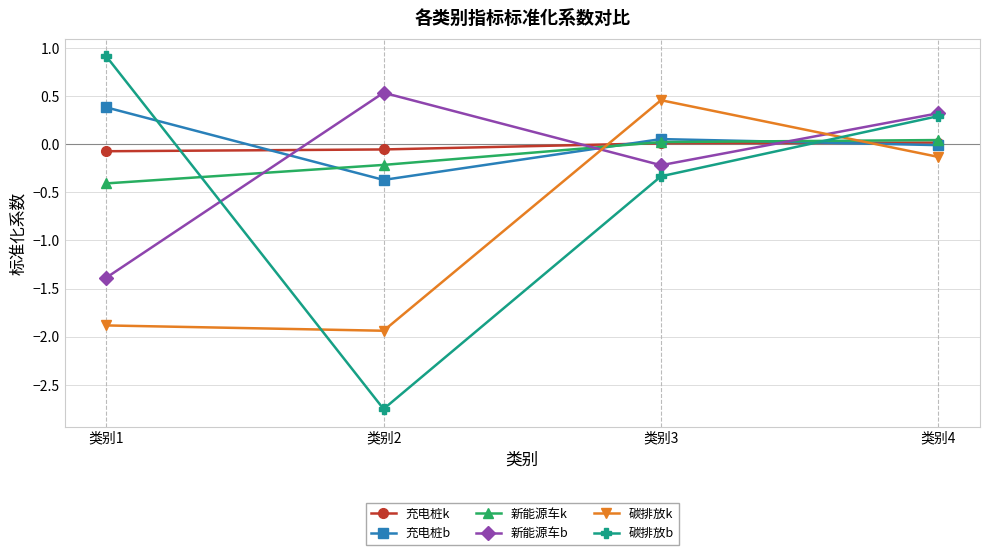

At which category does the chart reach its minimum across all series?

类别2